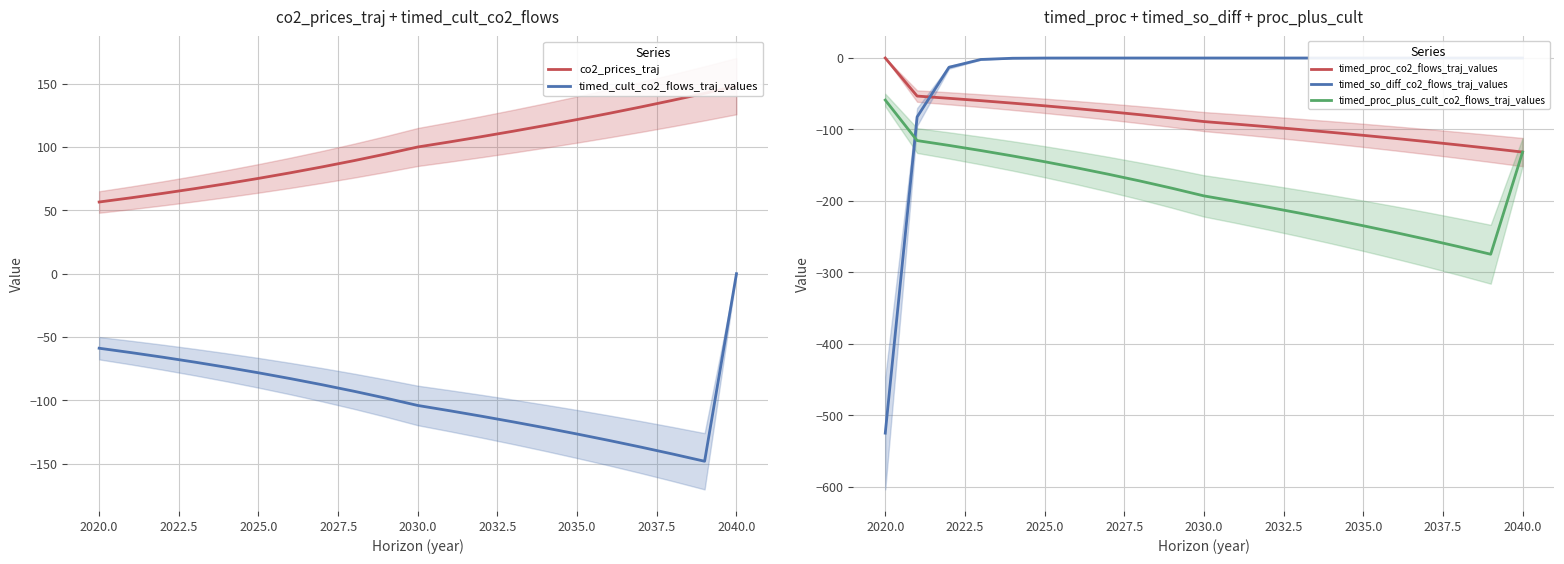

What is the difference between the second highest and second lowest values in the timed_so_diff_co2_flows_traj_values series?

82.5